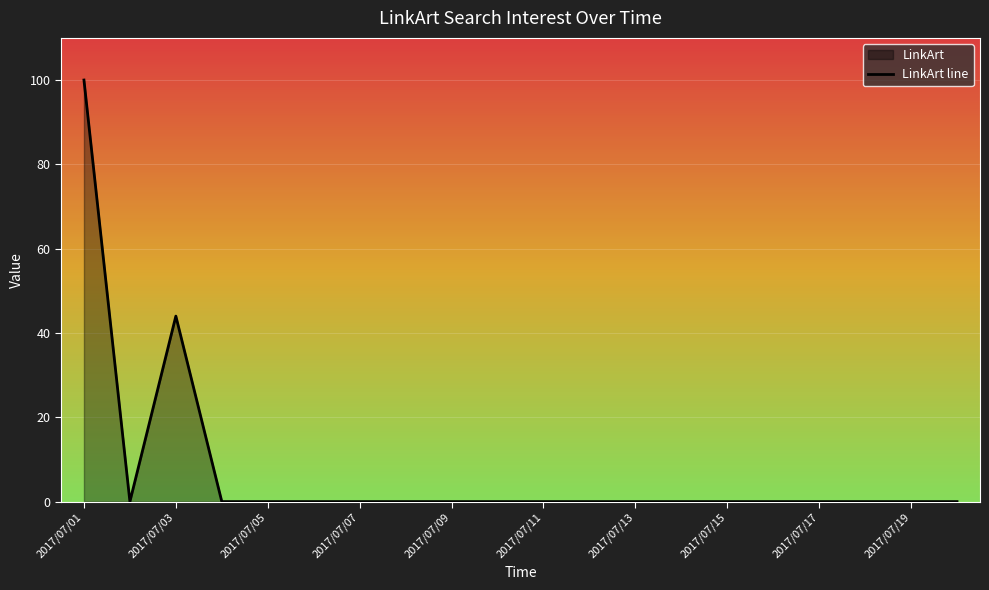

Which category has the highest value across all series?

2017/07/01